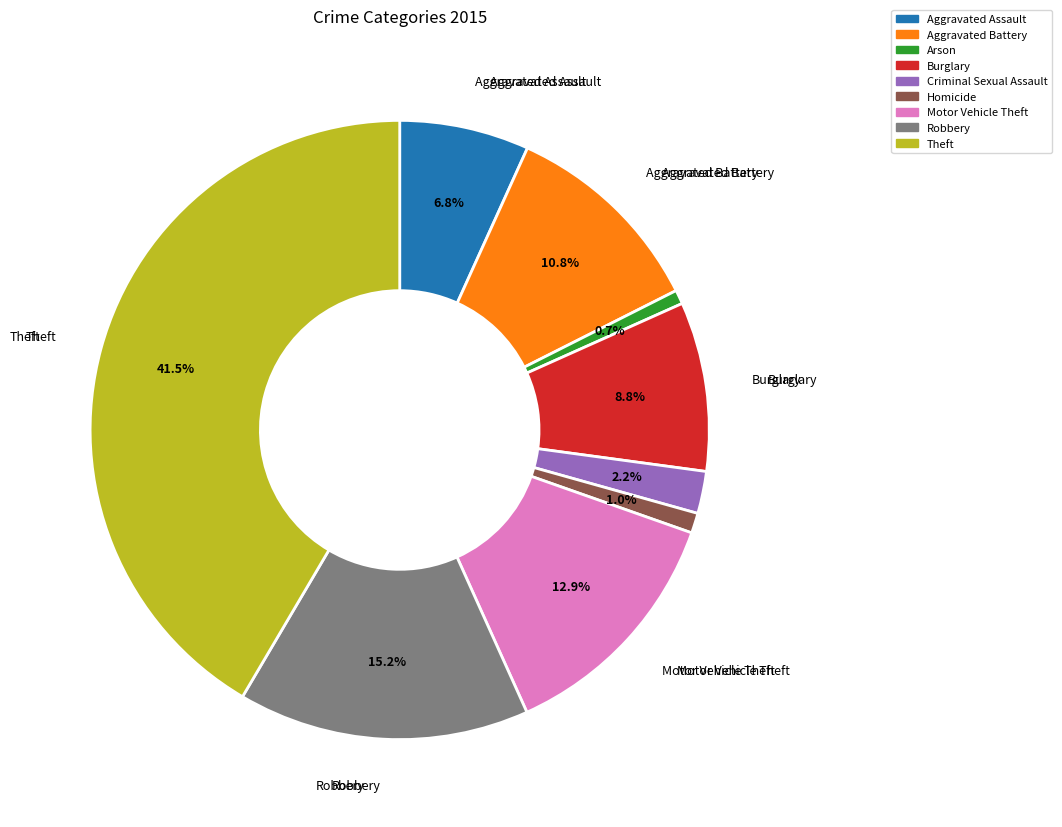

Approximately how many times larger is the value at Aggravated Battery compared to Theft?

0.3